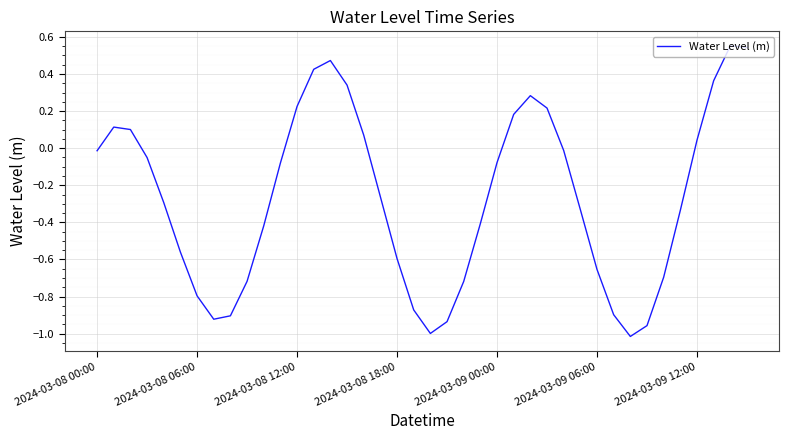

What is the difference between the maximum and minimum values?

1.6